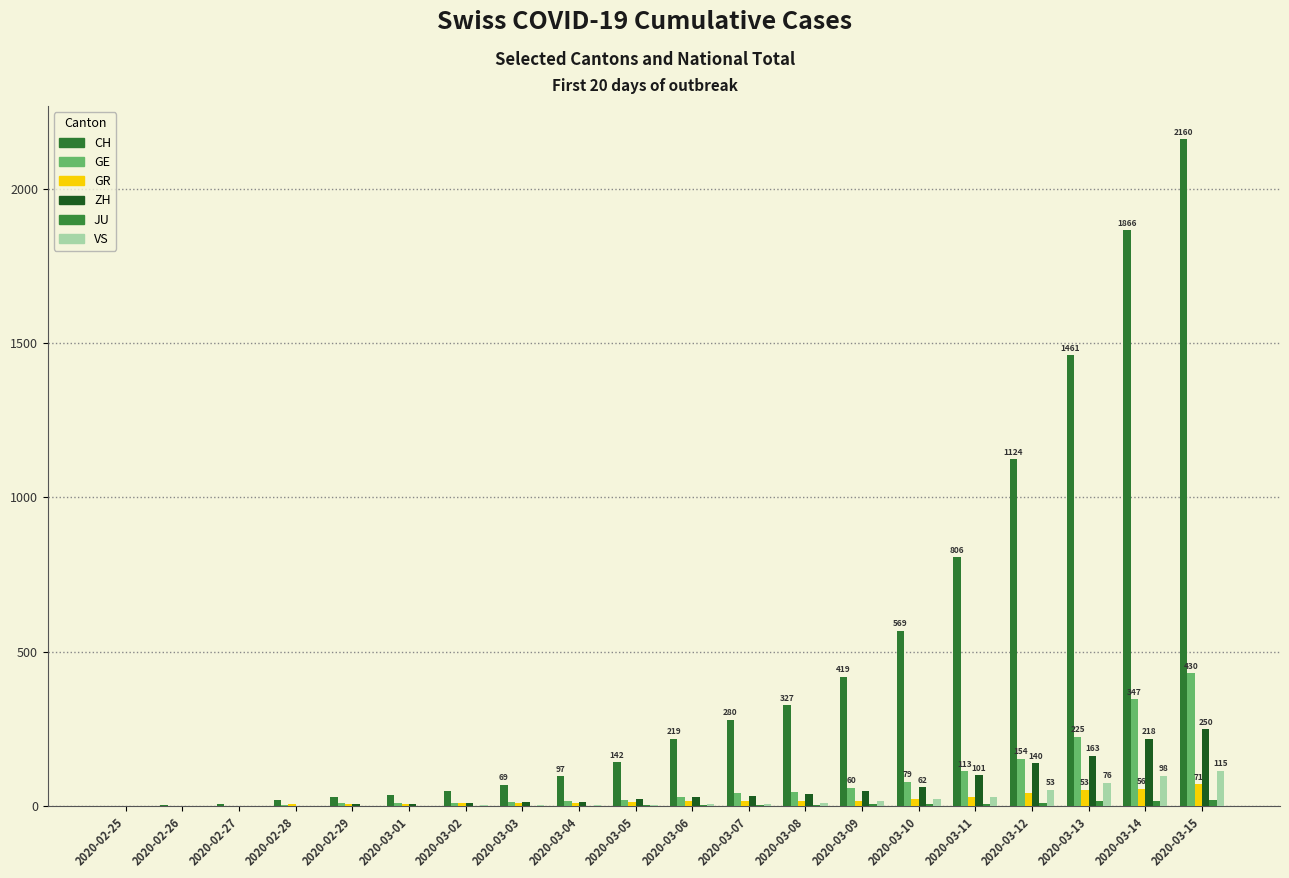

What is the maximum value shown in the chart?

2160